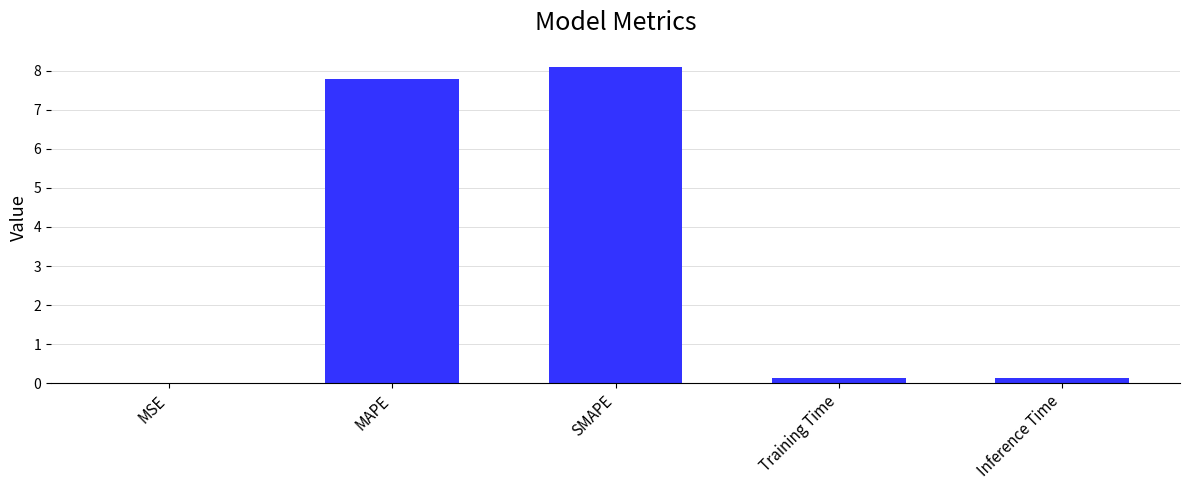

True or false: the data shows 4.2 at SMAPE.

False